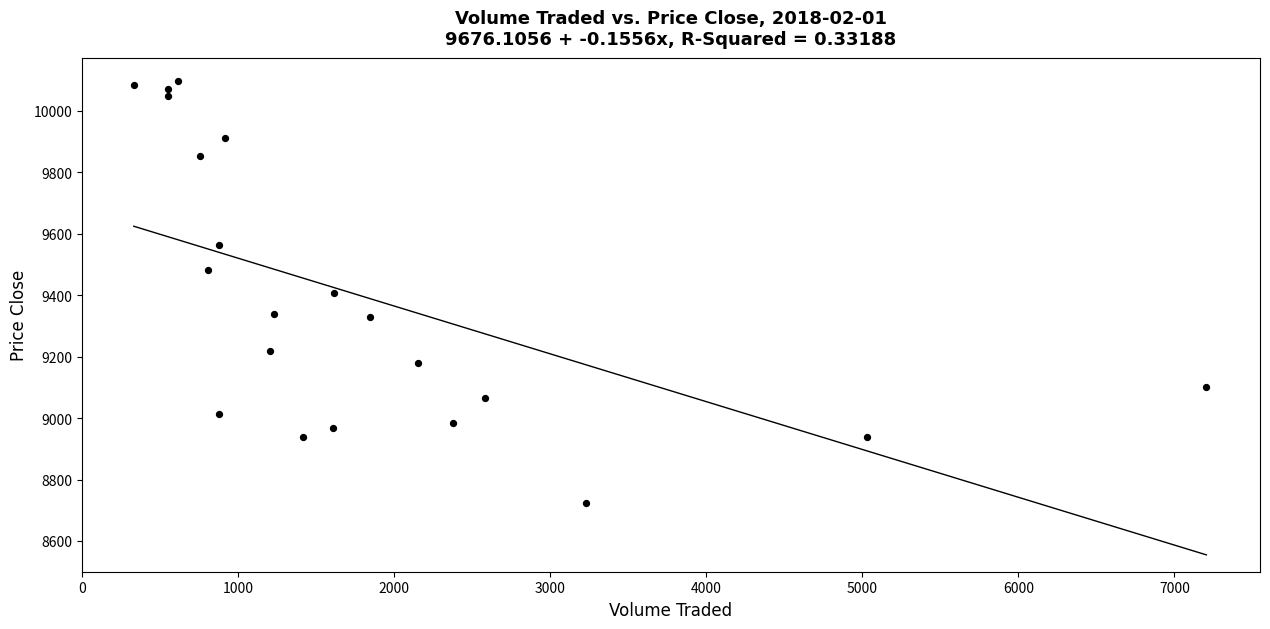

What is the range of X values (max minus min)?

6872.9